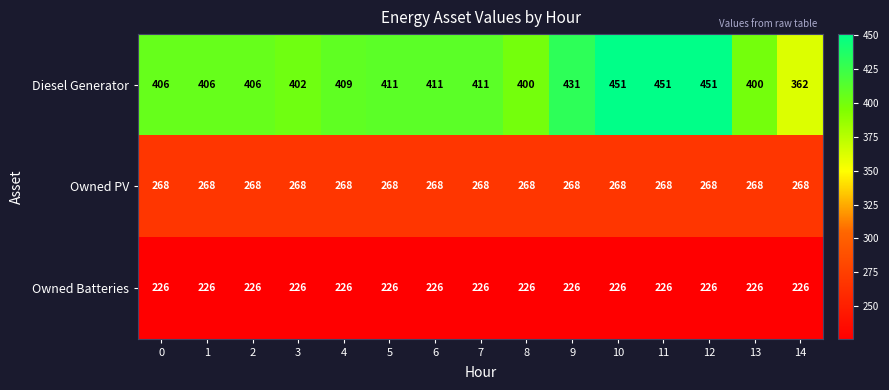

Rank the series by their maximum value, from lowest to highest.

Owned Batteries, Owned PV, Diesel Generator